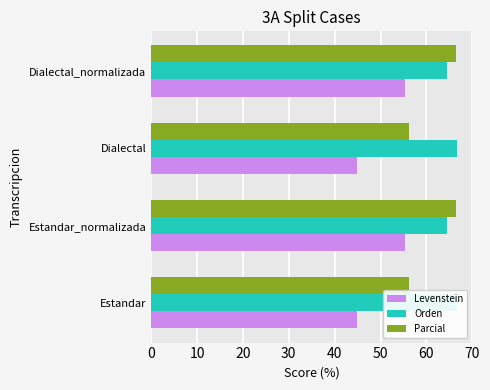

Reading left to right, list all the values displayed in this chart.

Levenstein: 44.8	55.3	44.8	55.3
Orden: 66.7	64.5	66.7	64.5
Parcial: 56.3	66.5	56.3	66.5